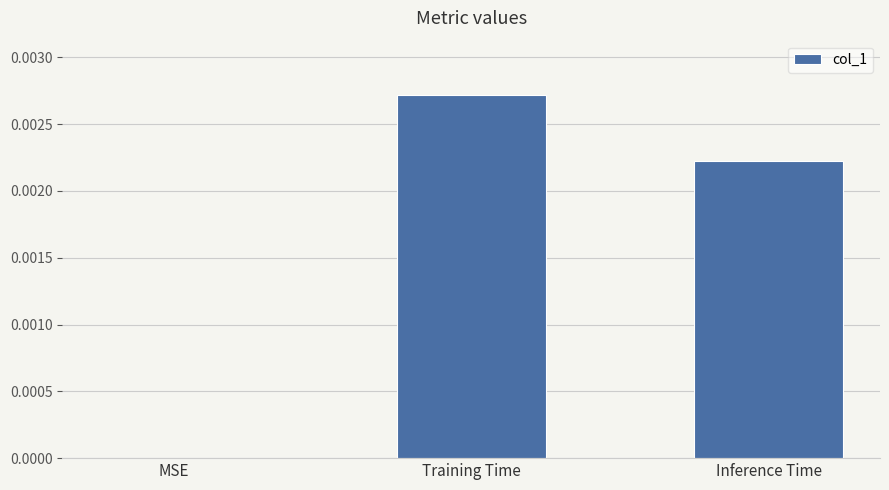

The chart shows a value of 0.0 at Training Time. True or false?

True